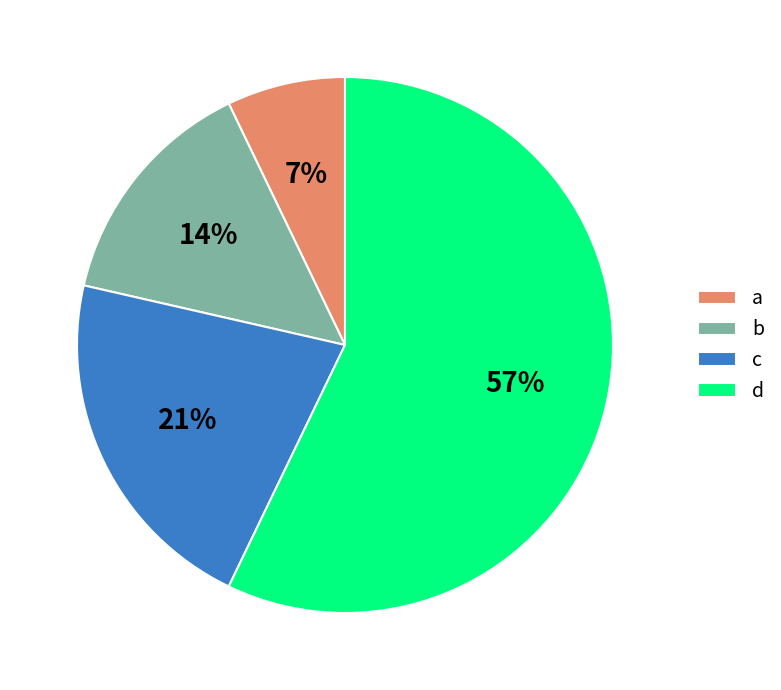

Does any single category account for the majority?

Yes